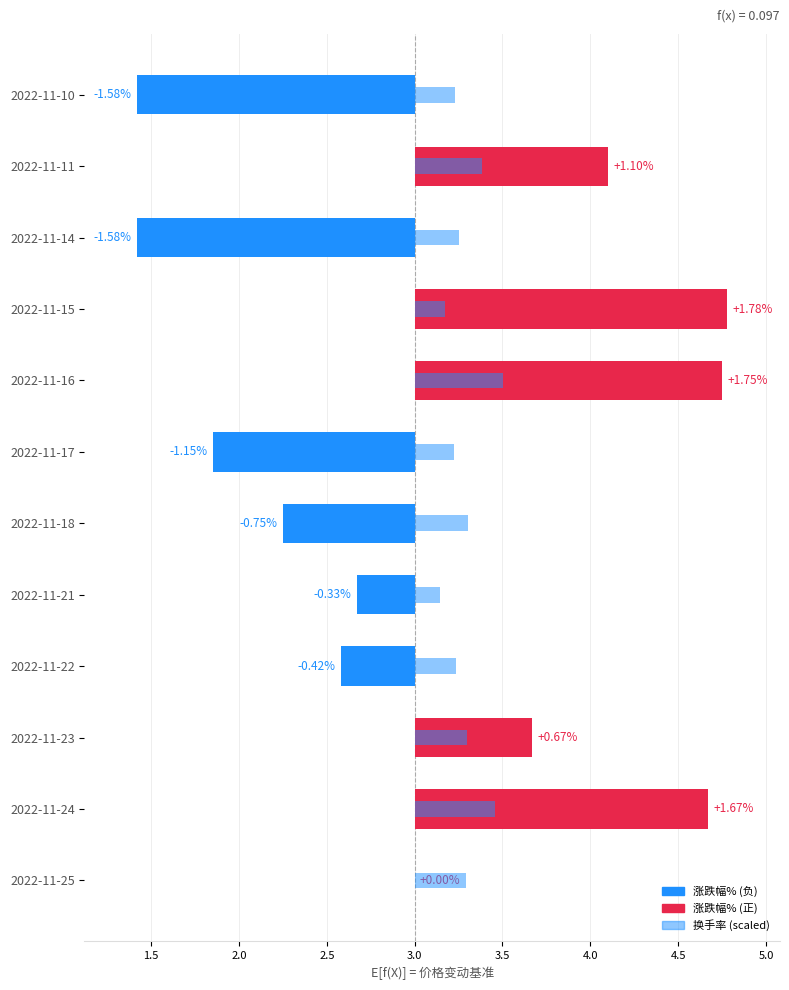

What is the value of the 10th bar from the left?

0.3